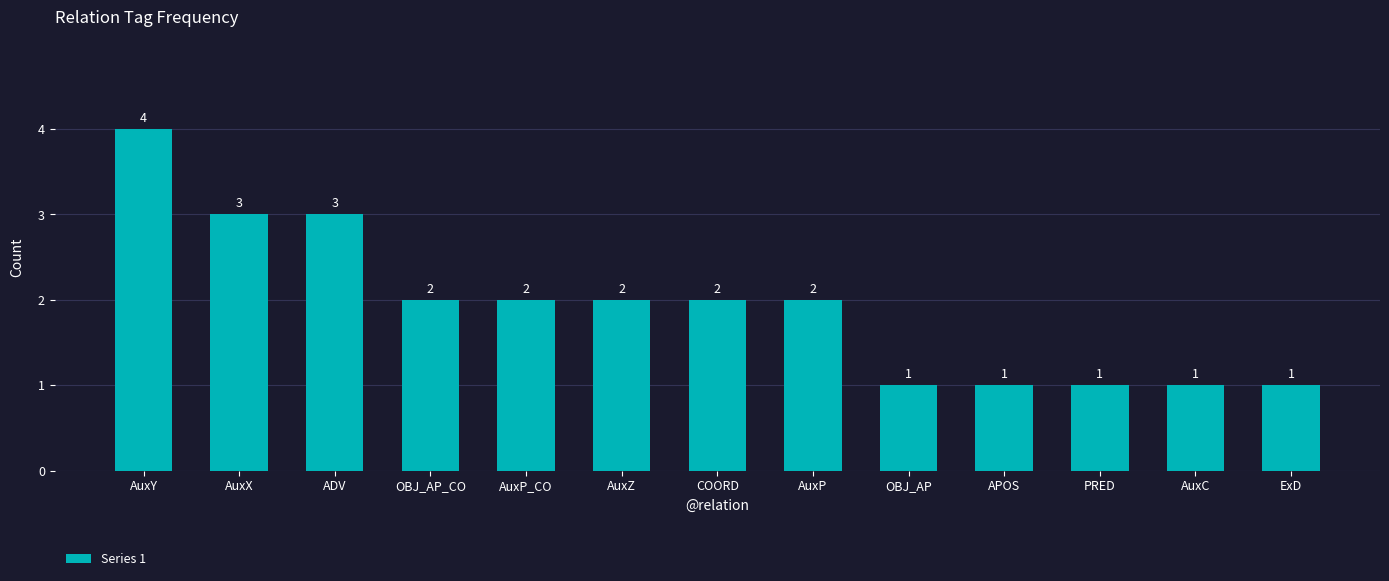

The value at OBJ_AP is 1. True or false?

True